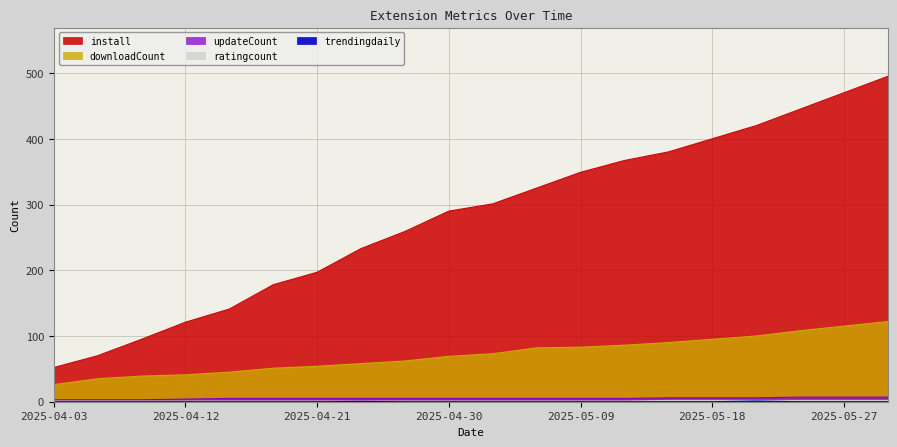

What is the difference between the maximum and minimum values in the updateCount series?

4.0